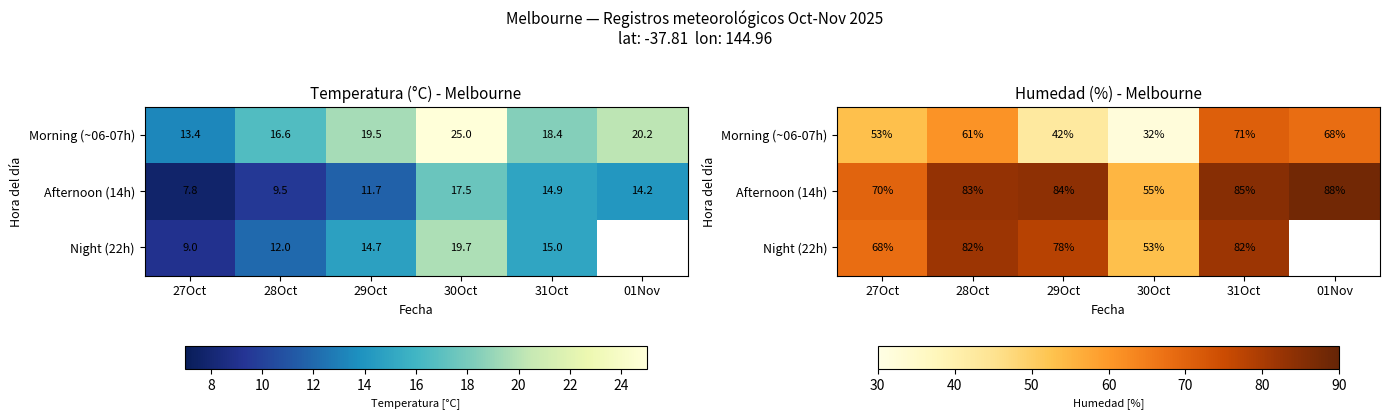

List the series in order of their overall mean, lowest first.

Morning (~06-07h), Afternoon (14h), Night (22h)